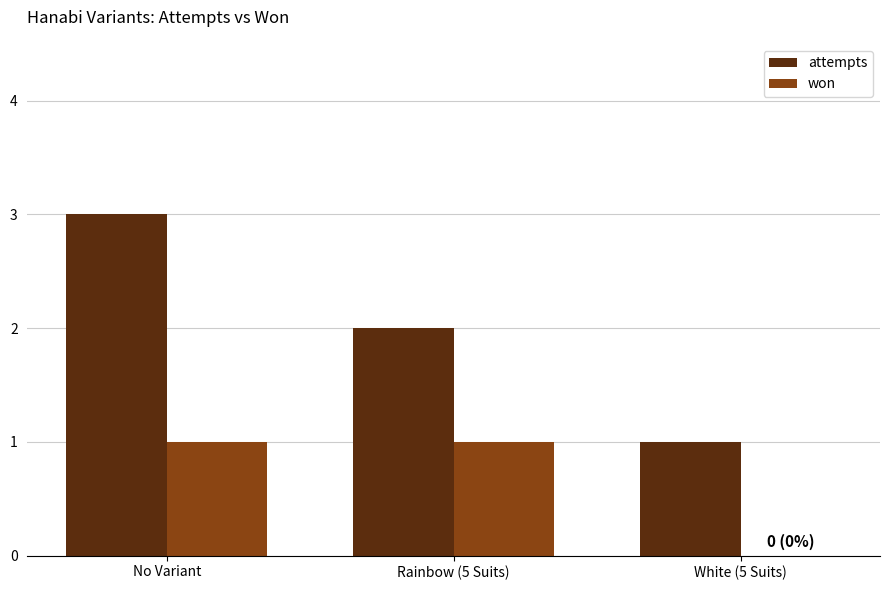

Reading right to left, extract all data points from this chart.

attempts: 1	2	3
won: 0	1	1